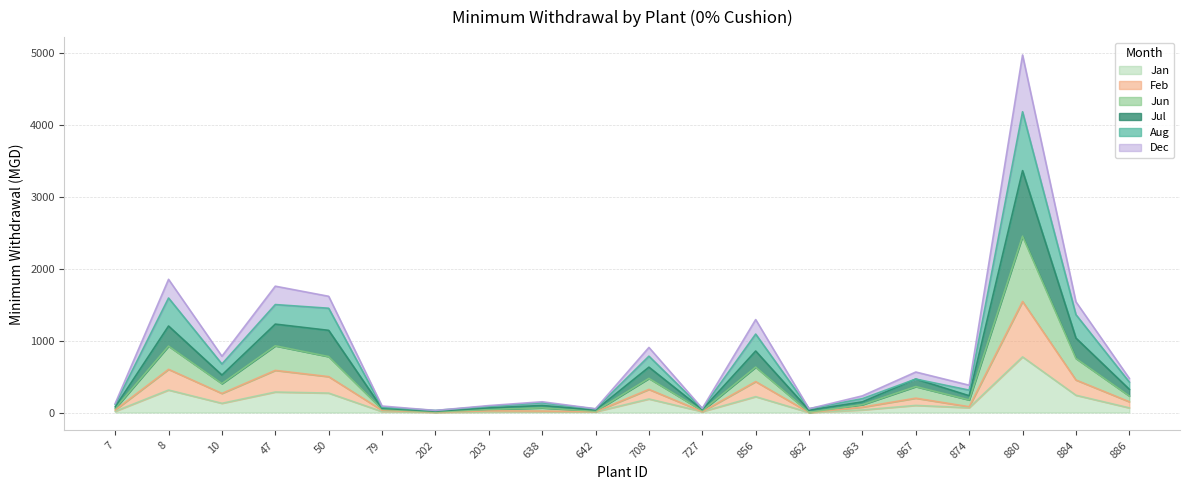

How many lines are shown in the chart?

6